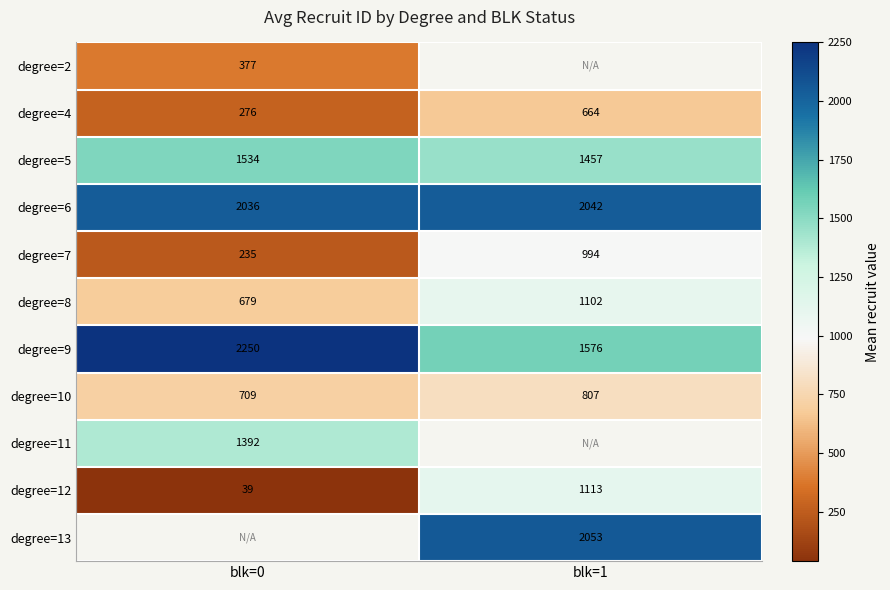

How many data points in degree=9 are less than 2250?

1